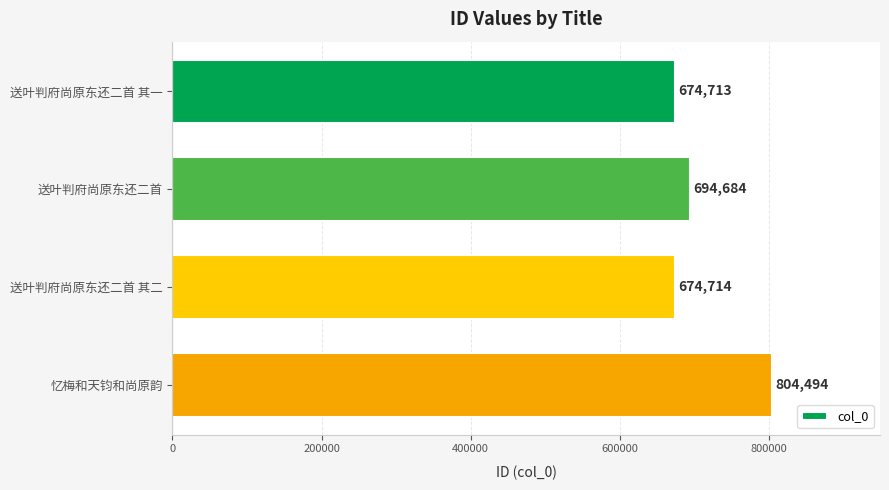

The chart shows a value of 1091433 at 送叶判府尚原东还二首 其一. True or false?

False